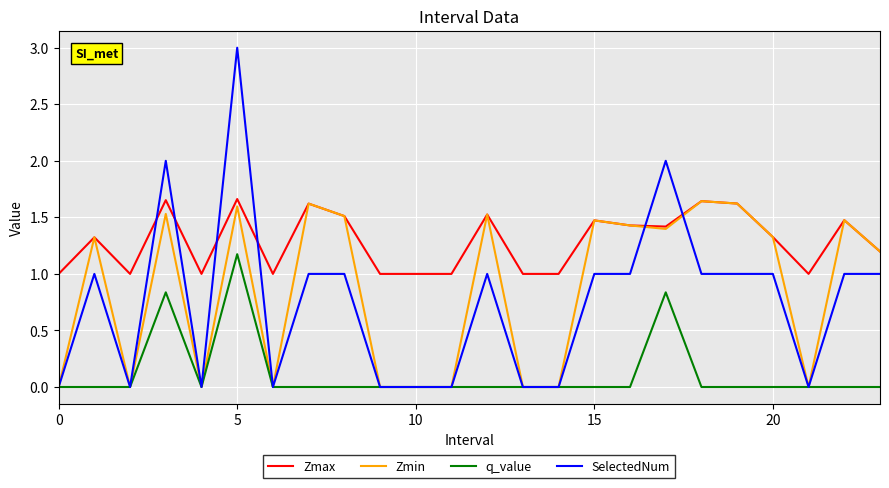

Which series has the largest total across all categories?

Zmax